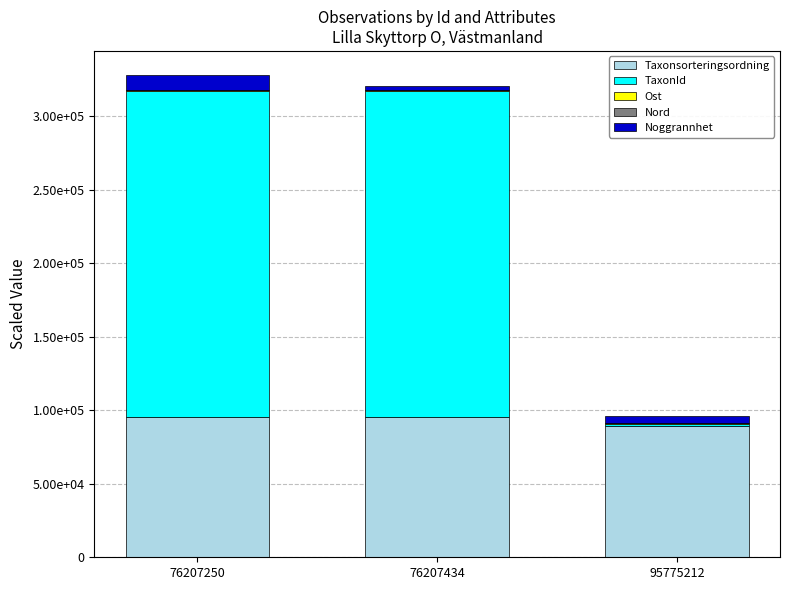

What is the difference between the Ost values at 76207434 and 95775212?

0.1